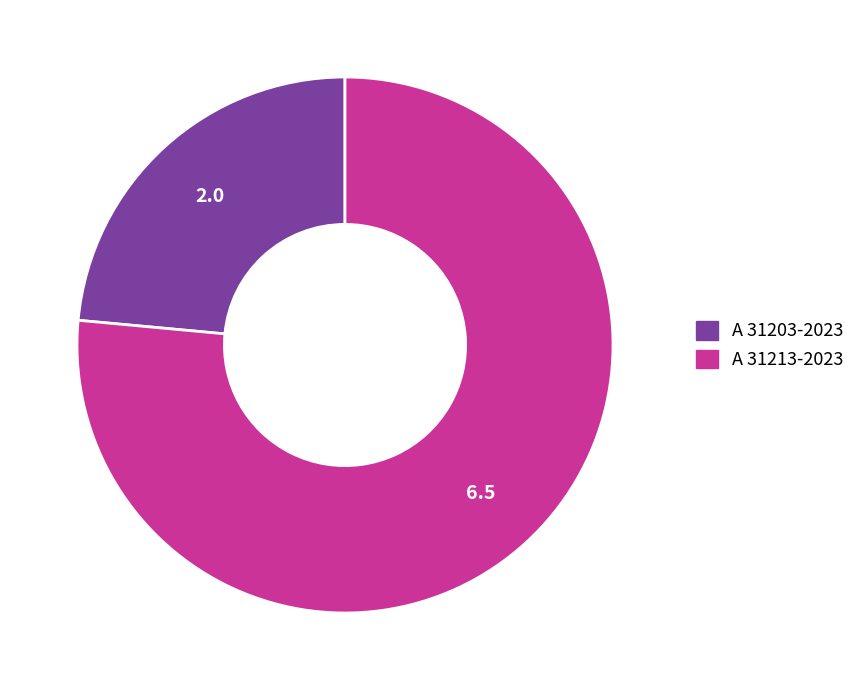

Combined, do A 31213-2023 and A 31203-2023 account for over 50%?

Yes